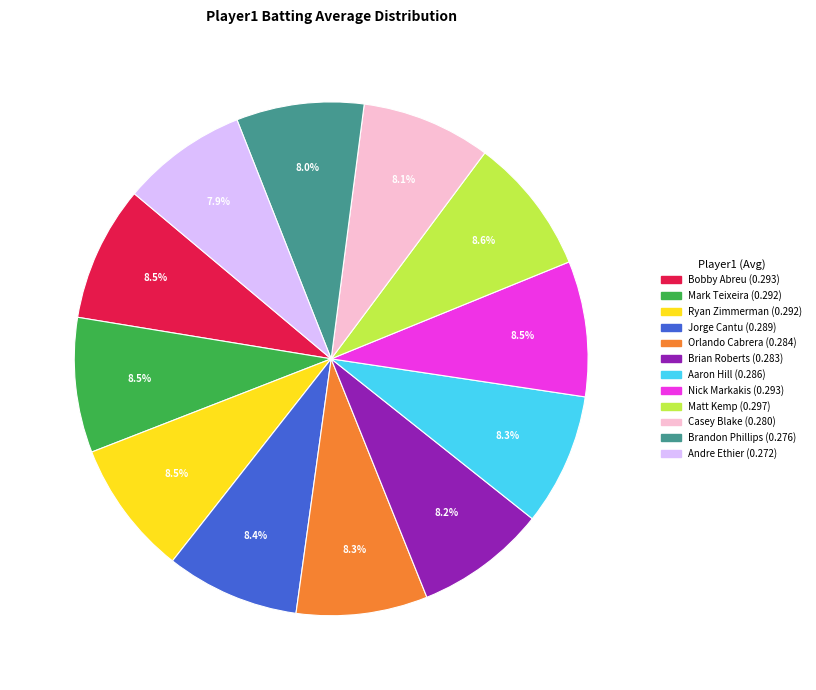

Do Orlando Cabrera and Casey Blake together represent more than half of the pie?

No